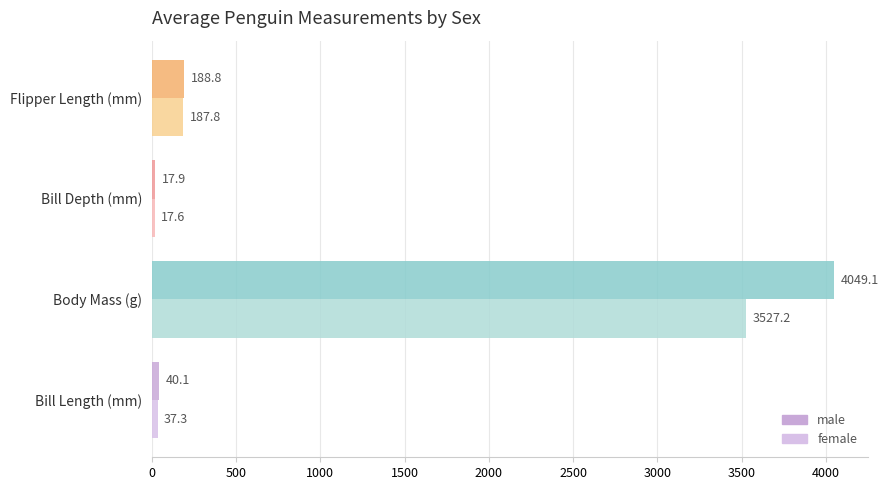

At which category is the sum across all series the highest?

Body Mass (g)